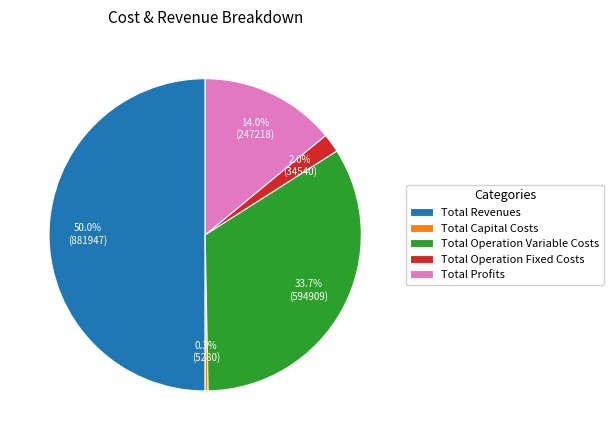

Between Total Operation Fixed Costs and Total Revenues, which is larger?

Total Revenues